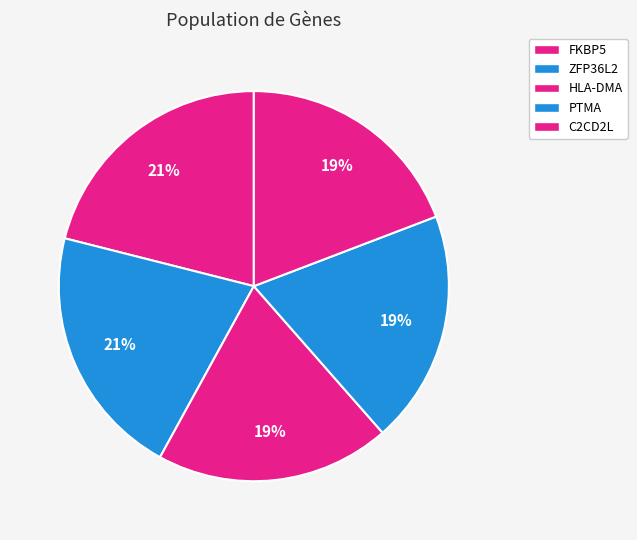

To the nearest percent, what is the combined percentage of FKBP5 and HLA-DMA?

41%